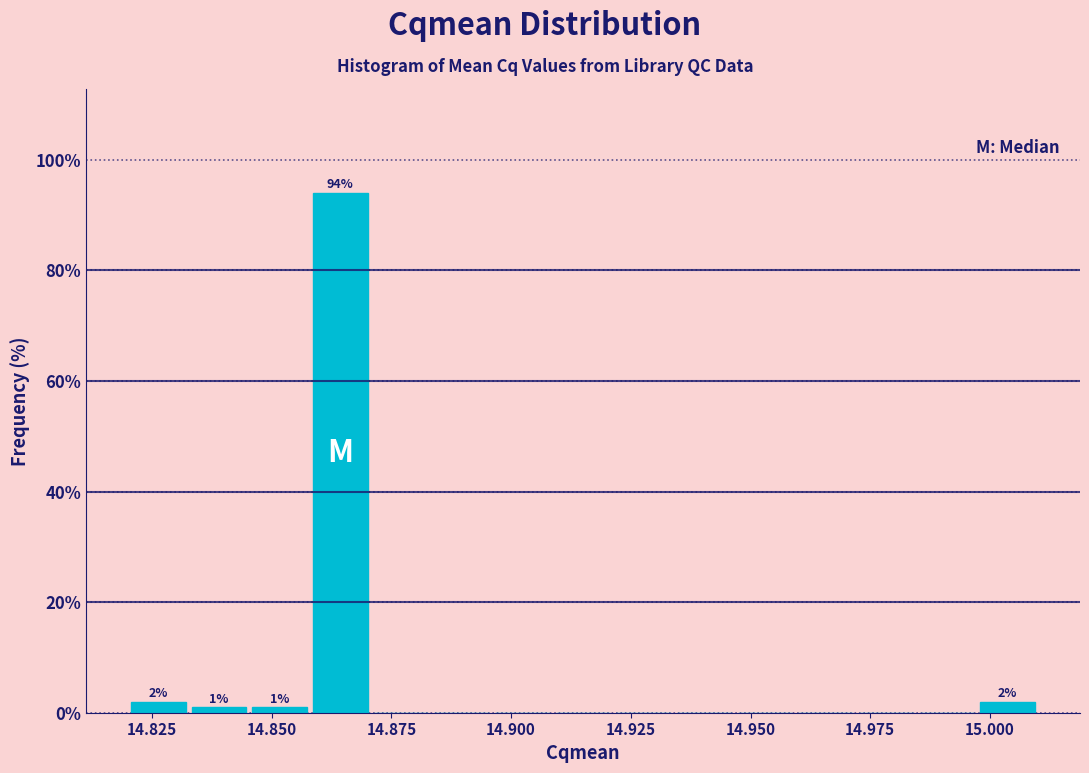

Read against the x-axis, roughly where is the centre of the tallest bar?

14.865